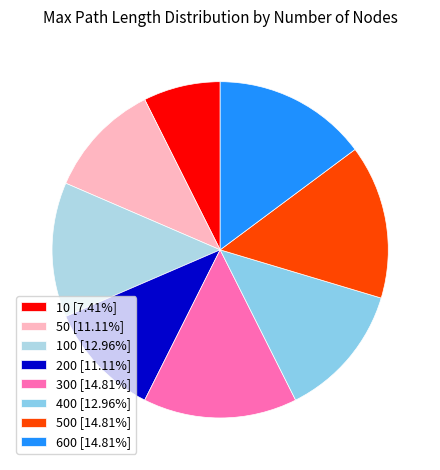

To the nearest percent, what is the average slice percentage?

12%